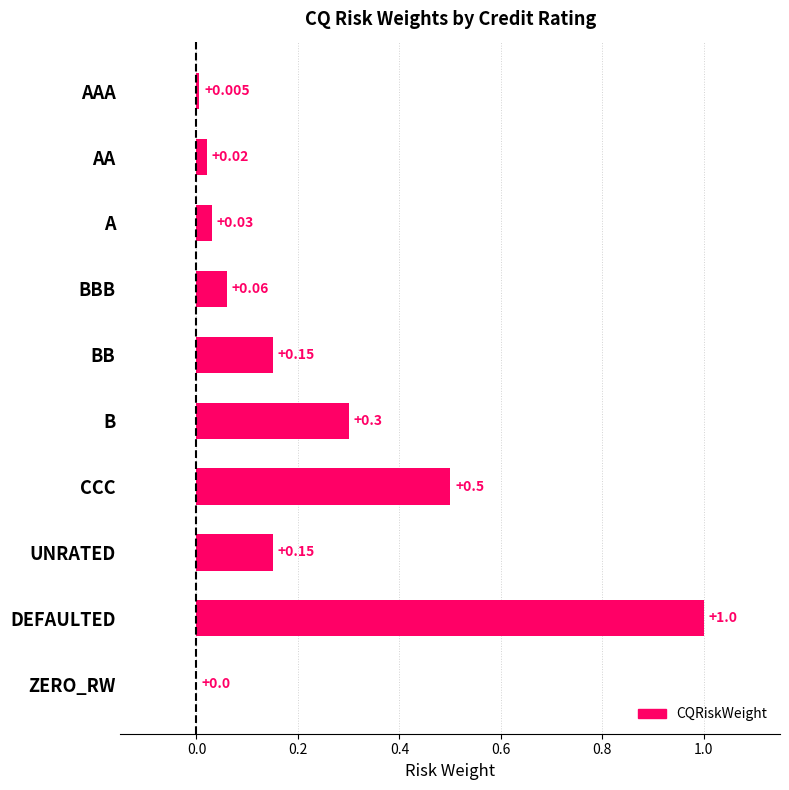

At which label is the value closest to 0?

ZERO_RW